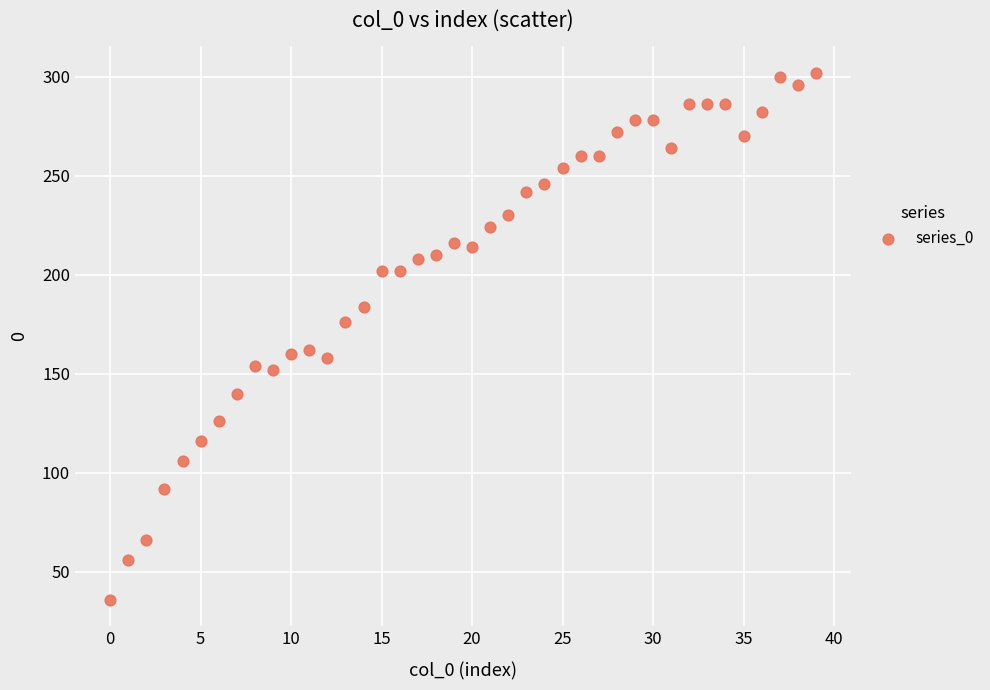

What is the range of Y values (max minus min)?

266